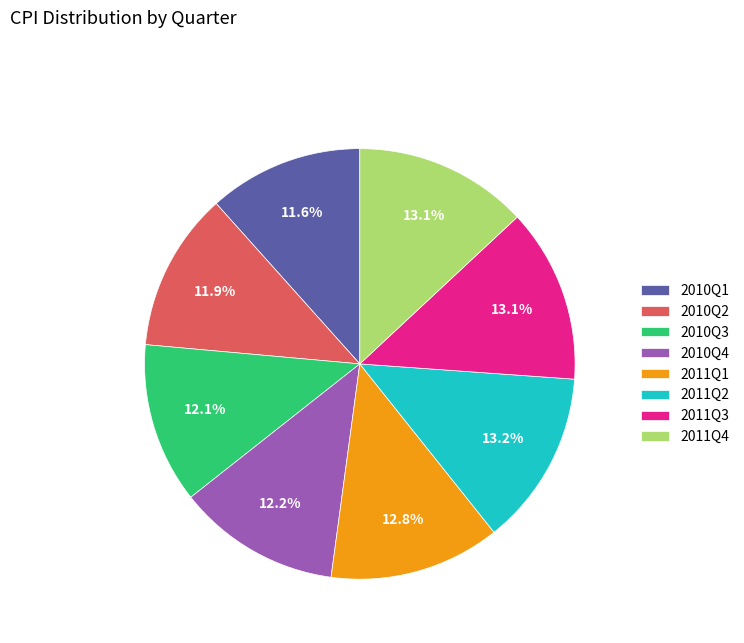

What portion of the pie excludes 2011Q4?

86.9%